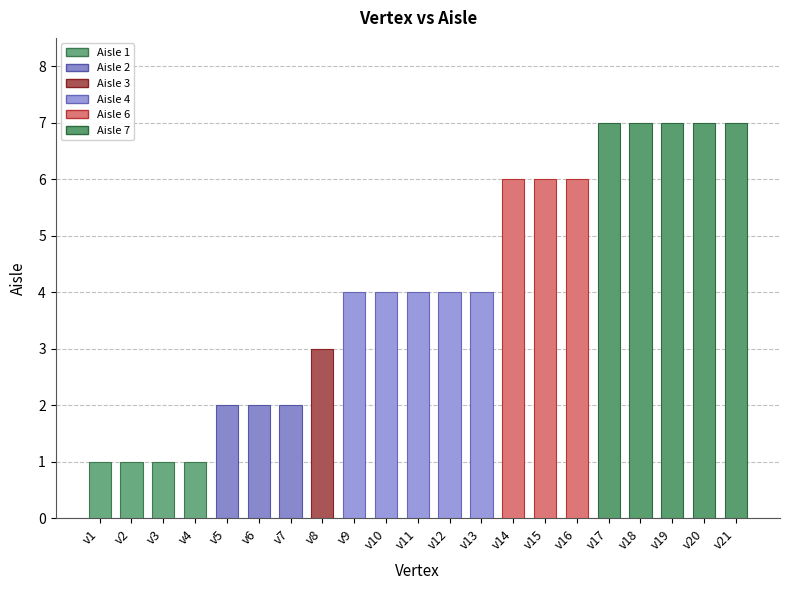

Are the bars grouped side by side (vs. stacked)?

No